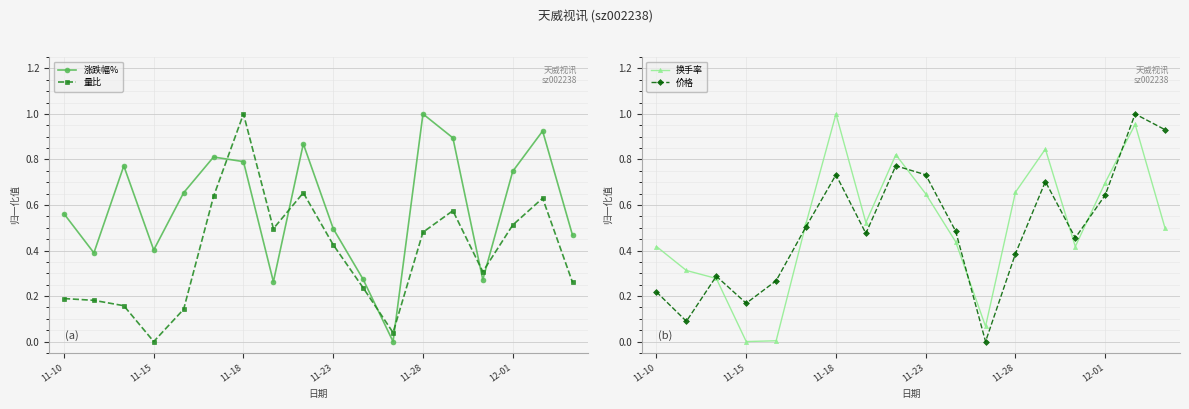

What is the maximum value for 涨跌幅%?

1.0